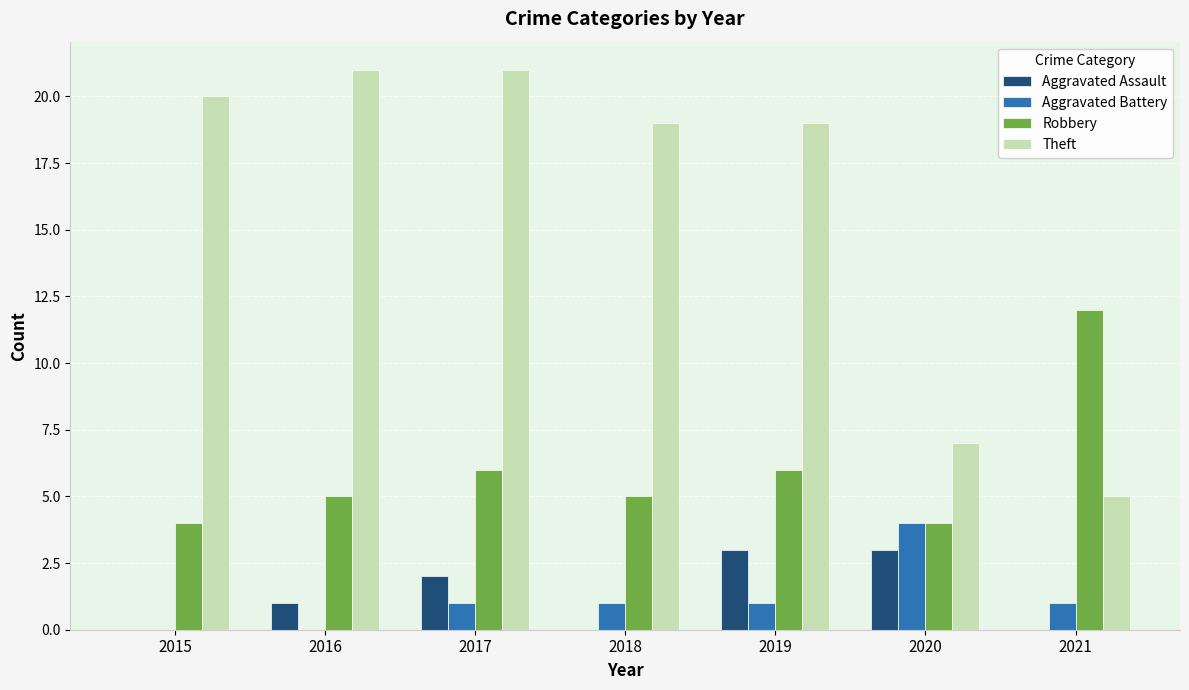

Between 2018 and 2019, which series saw the biggest shift?

Aggravated Assault